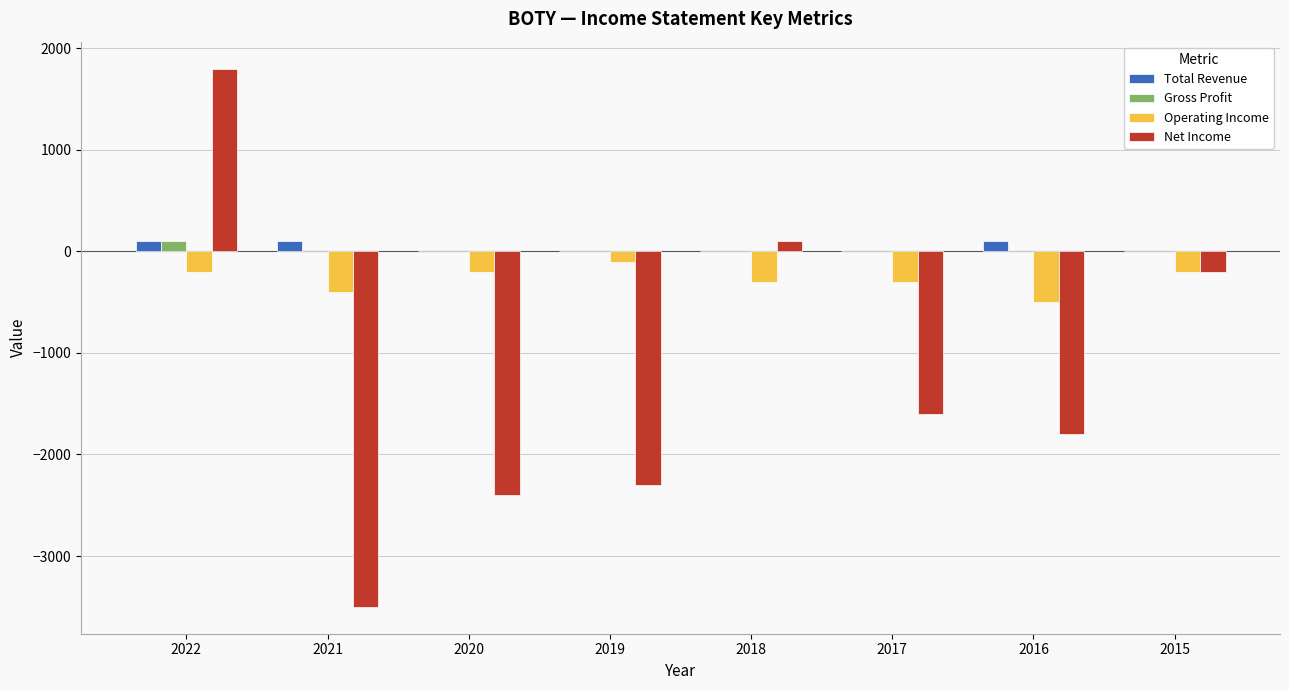

What is the greatest value displayed?

1800